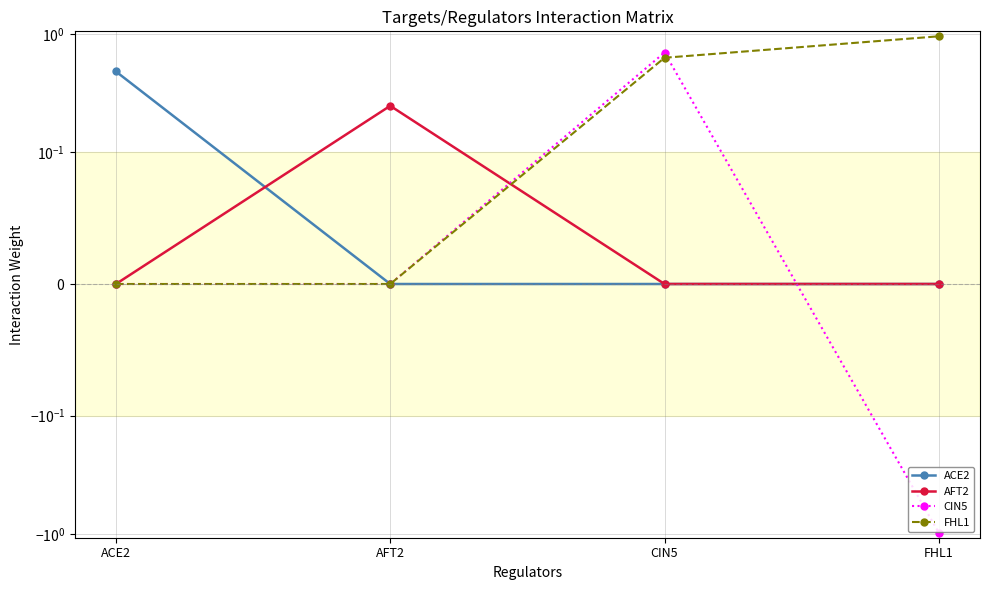

Reading right to left, what are all the values shown in this chart?

ACE2: FHL1=0.0	CIN5=0.0	AFT2=0.0	ACE2=0.5
AFT2: FHL1=0.0	CIN5=0.0	AFT2=0.2	ACE2=0.0
CIN5: FHL1=-1.0	CIN5=0.7	AFT2=0.0	ACE2=0.0
FHL1: FHL1=1.0	CIN5=0.6	AFT2=0.0	ACE2=0.0